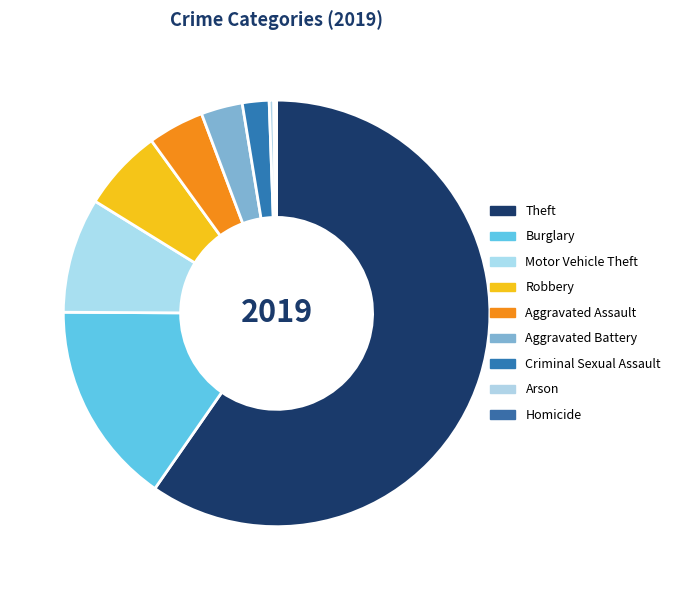

What is the ratio of the value at Criminal Sexual Assault to the value at Homicide?

9.7